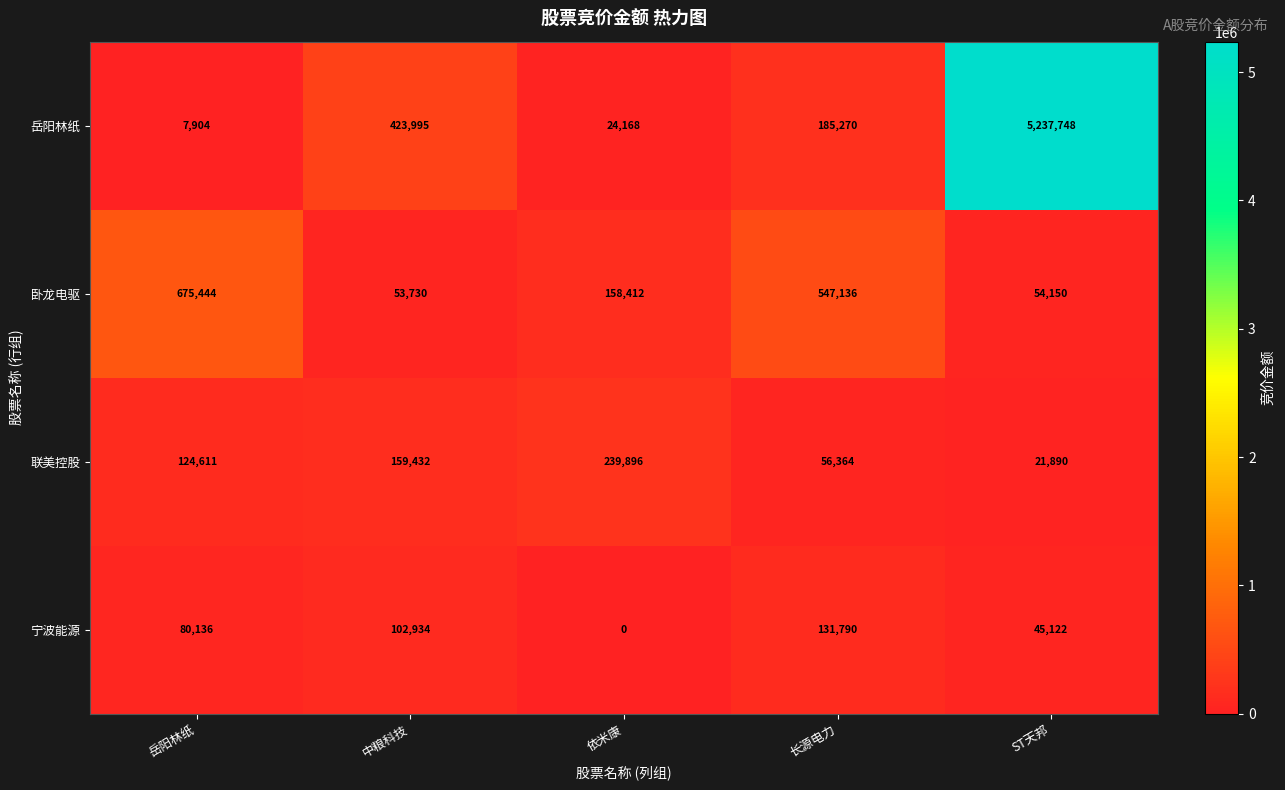

What is the difference between the second highest and second lowest values in the 卧龙电驱 series?

492986